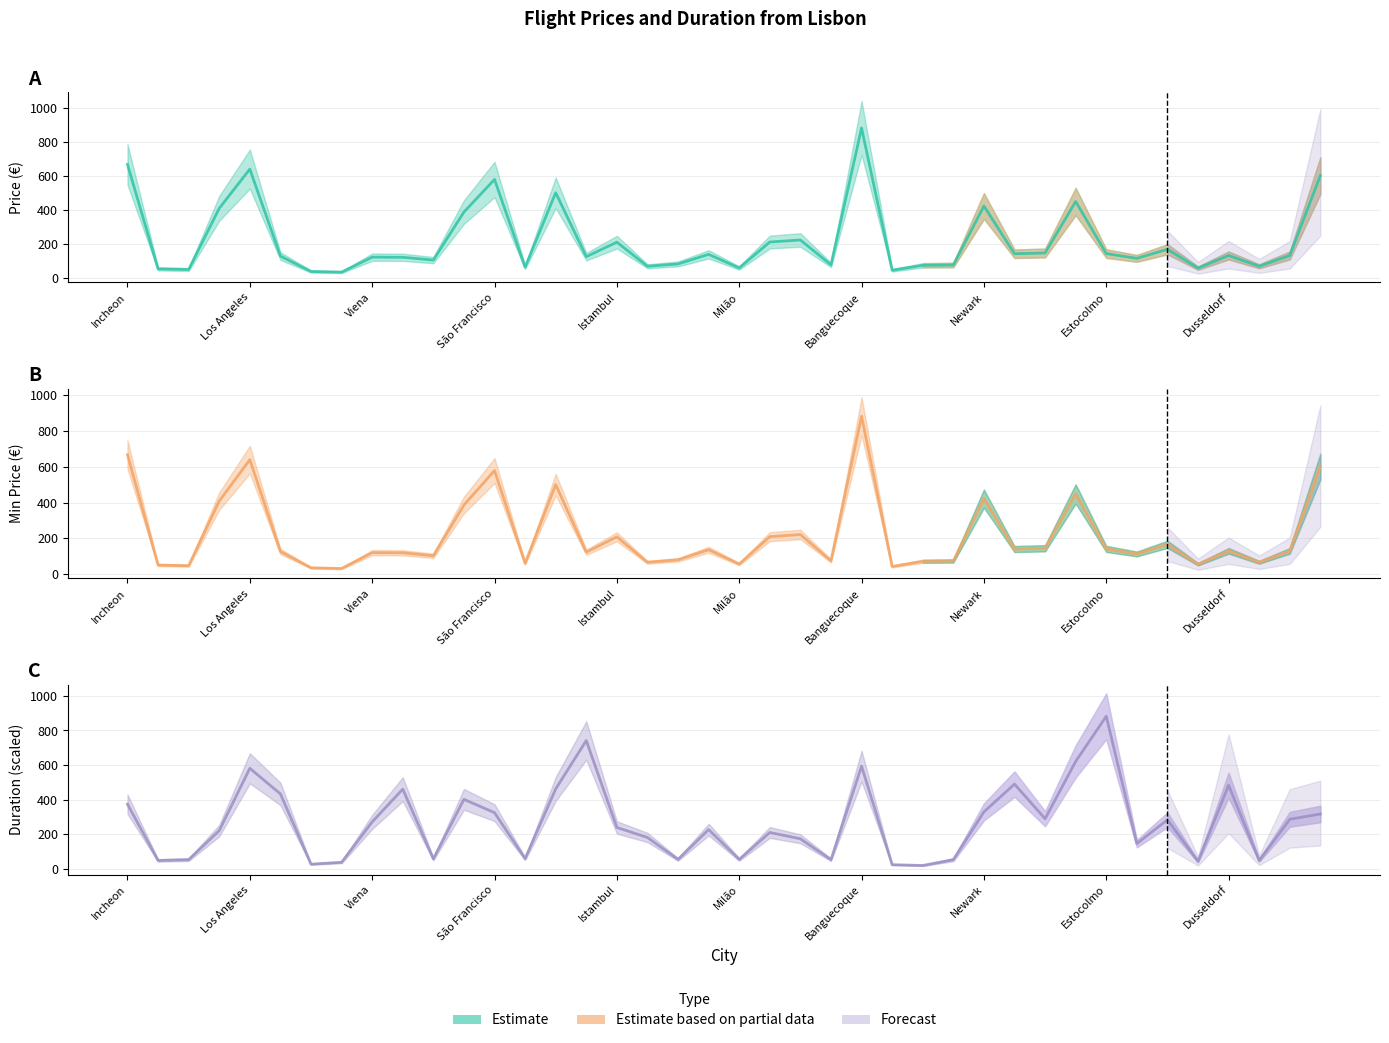

Is the value of Duration (scaled) at 39 greater than the value of MinPrice at 25?

Yes